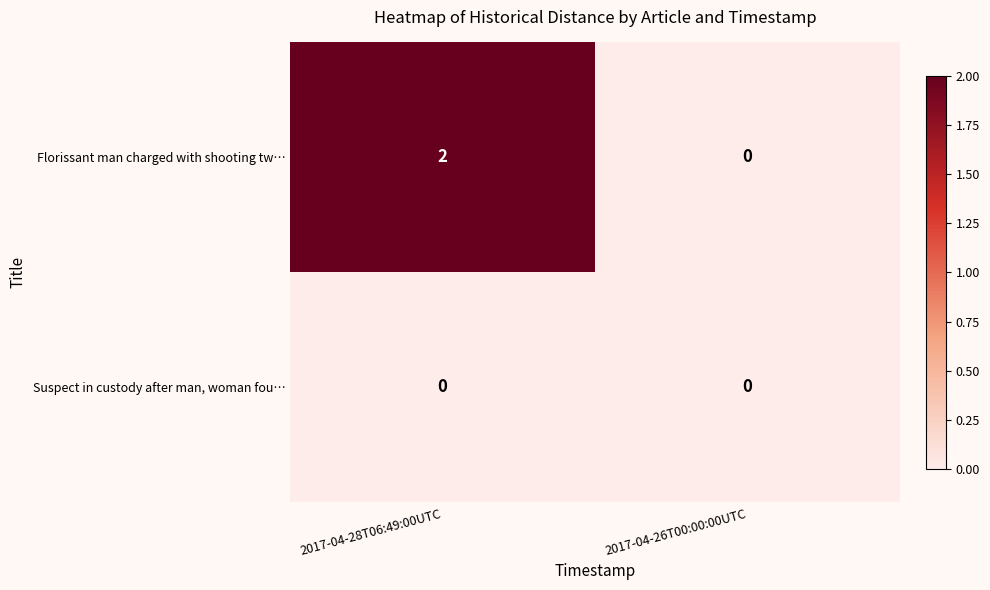

How many series are shown in this chart?

2